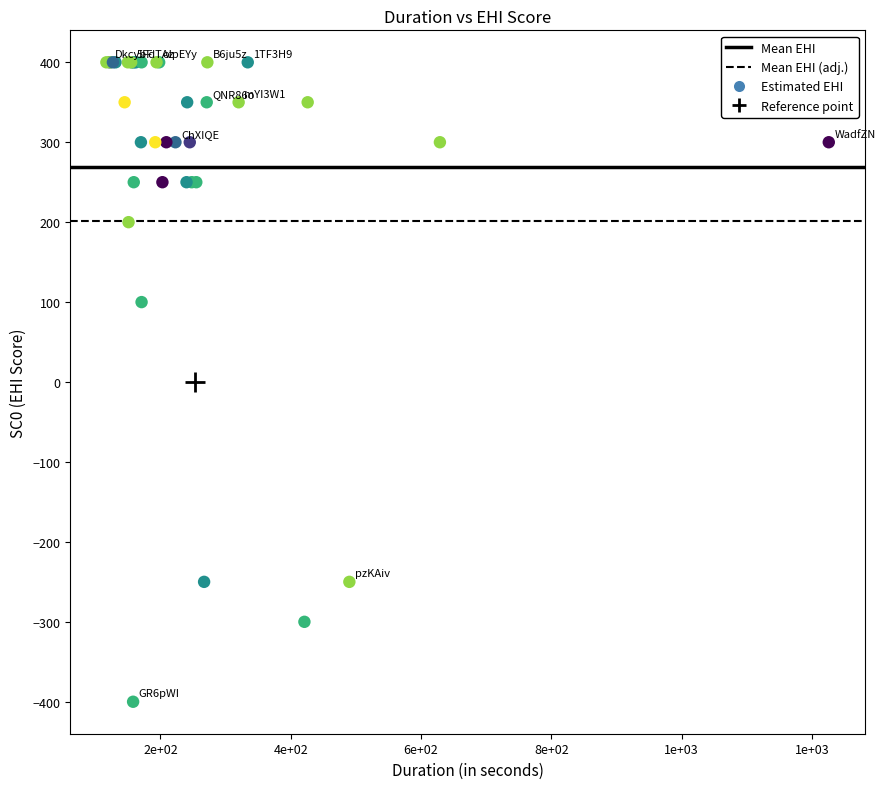

What Y value in the scatter plot is closest to 0?

100